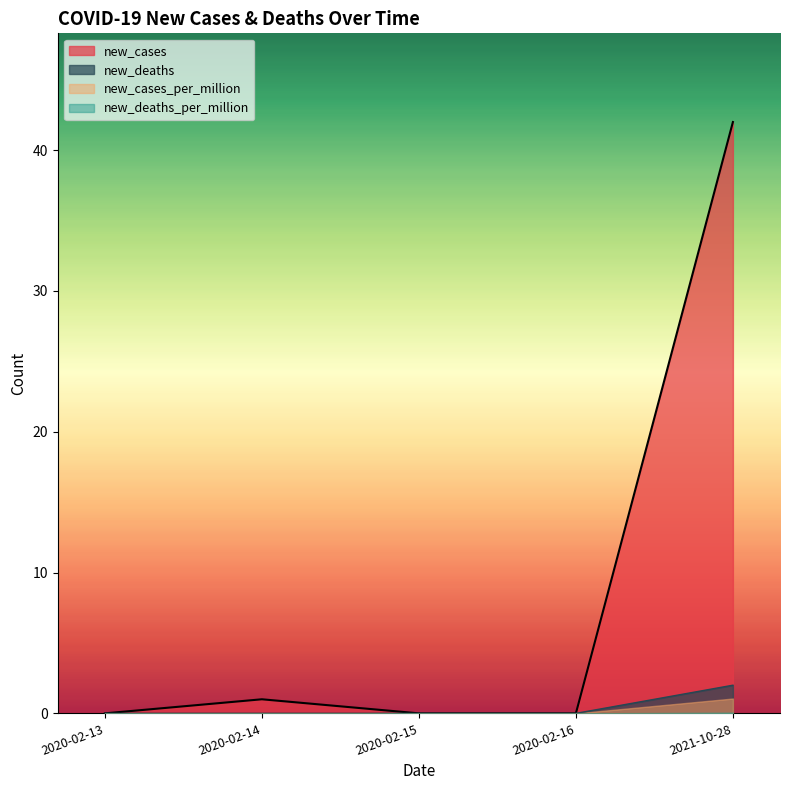

Which series has the largest range (max minus min)?

new_cases